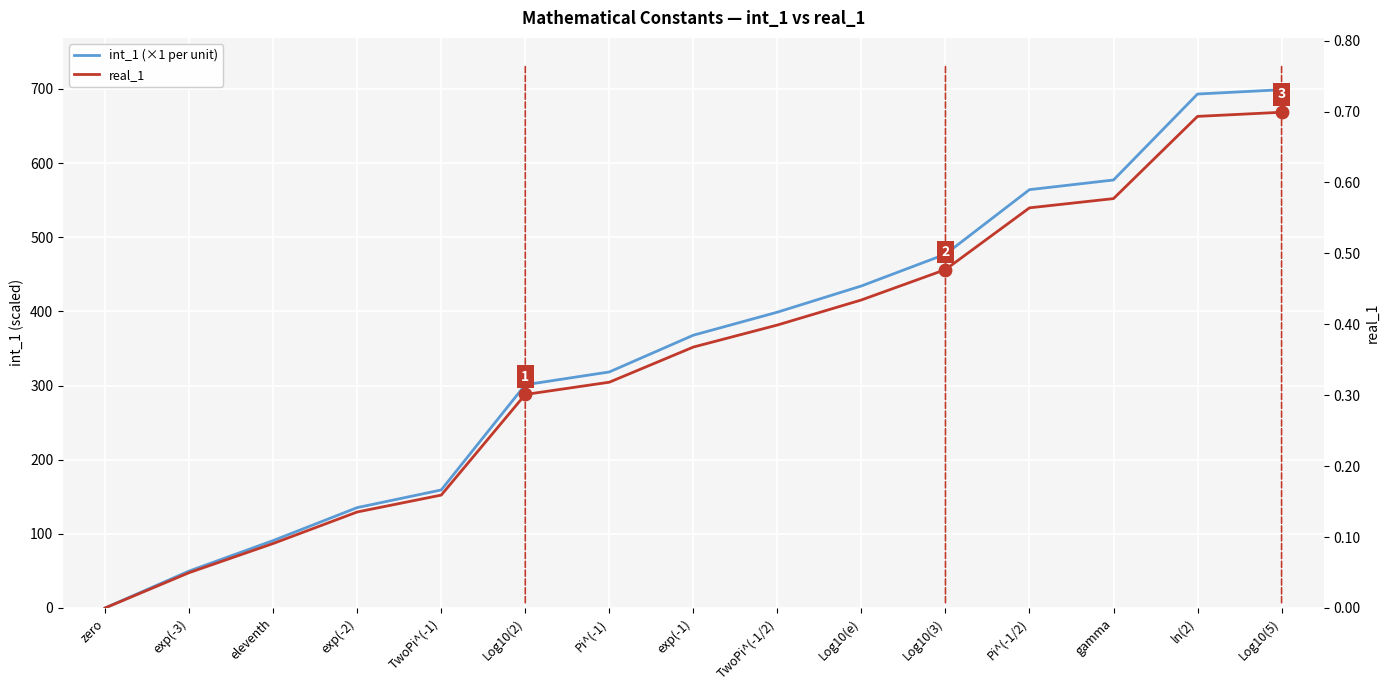

Which series has the largest Y range (max minus min)?

int_1 (scaled ×1000 of real_1)